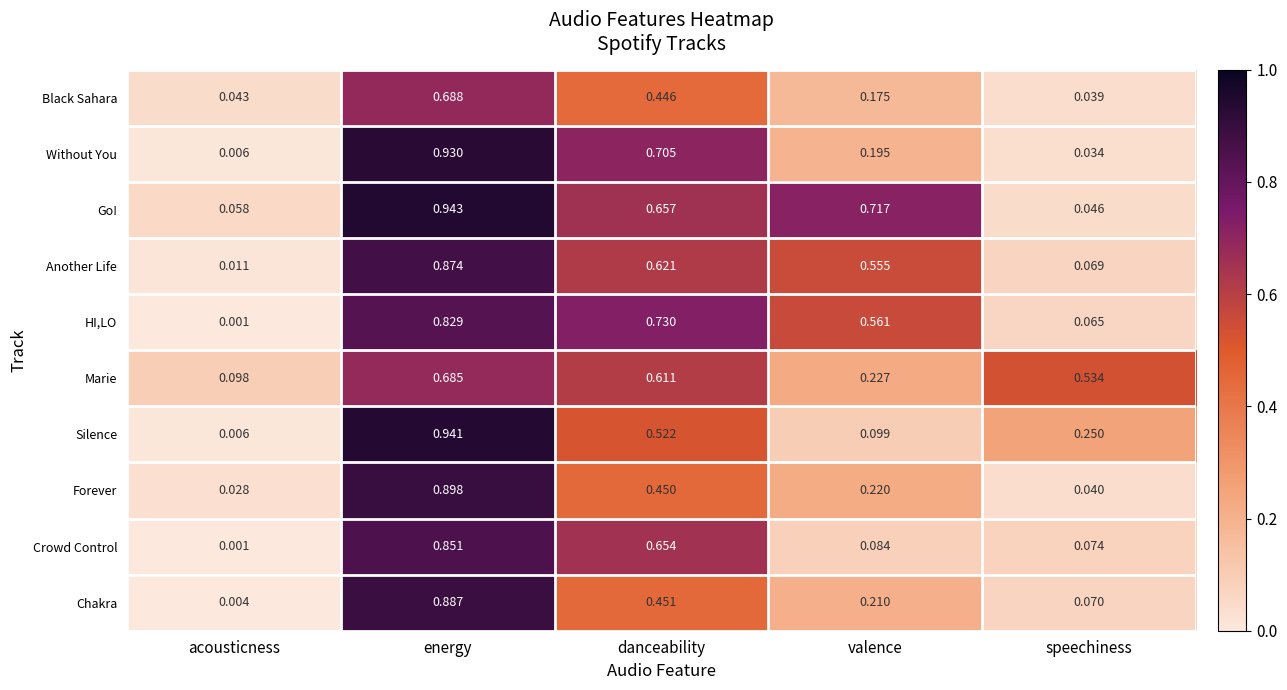

Which category has the lowest value in the Another Life series?

acousticness